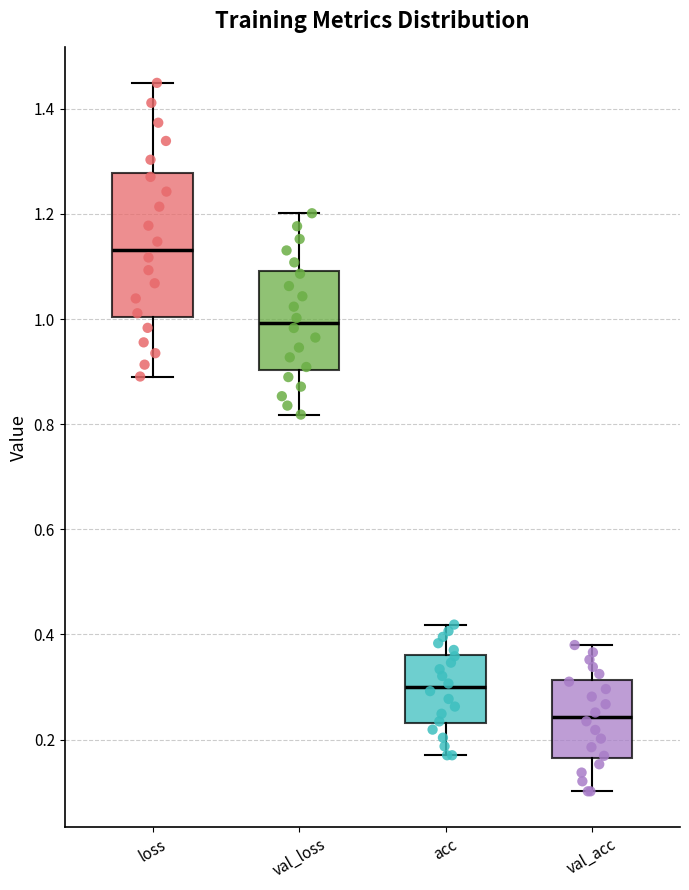

Which box's median line is the lowest?

val_acc